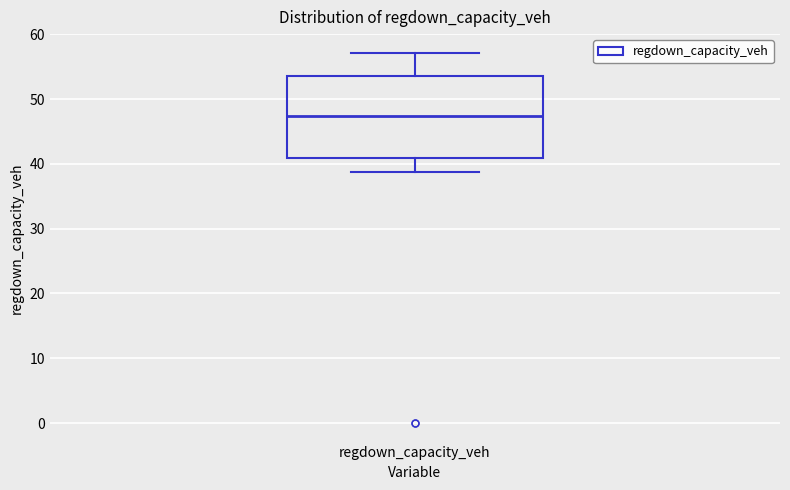

Transcribe this box plot: give where the median line is, the range the box spans, and where the two whiskers end, as read against the y-axis. The values are not printed on the chart, so give them approximately, as read against the axis.

median 47, box 41 to 54, whiskers 39 to 57